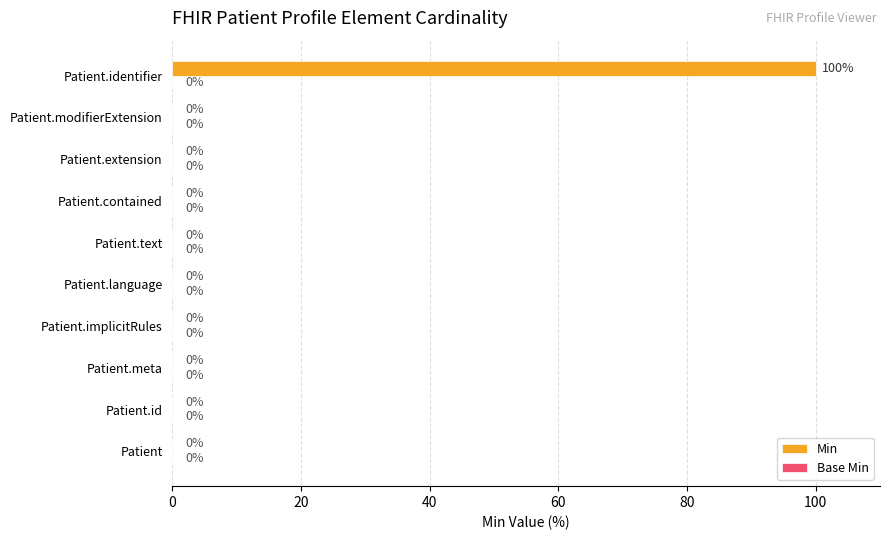

The chart shows a value of 65 at Patient.language. True or false?

False